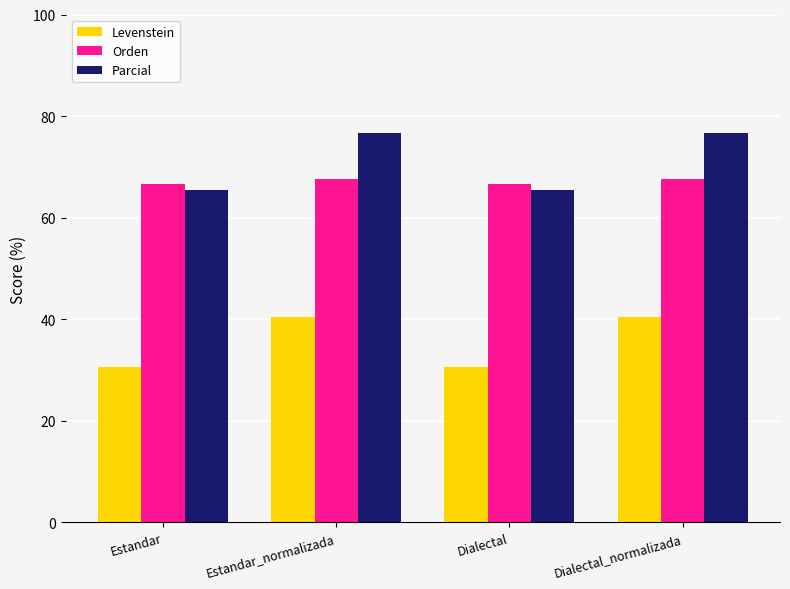

Is the value of Parcial at Dialectal_normalizada greater than the value of Orden at Estandar?

Yes